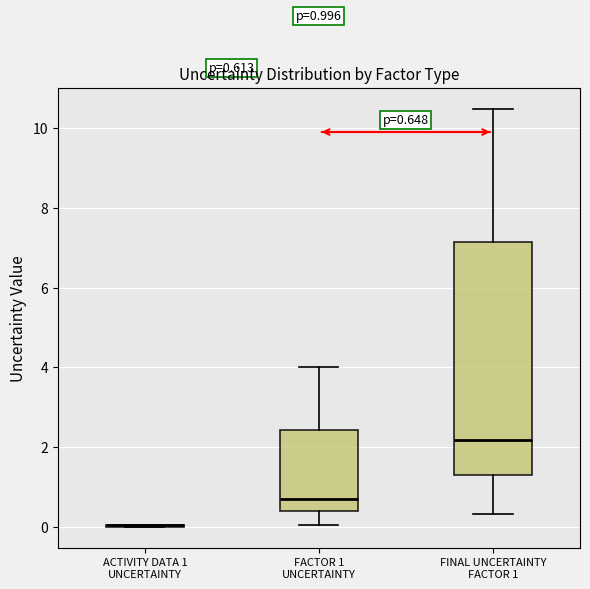

Which box is the tallest, from its lower edge to its upper edge?

FINAL UNCERTAINTY FACTOR 1